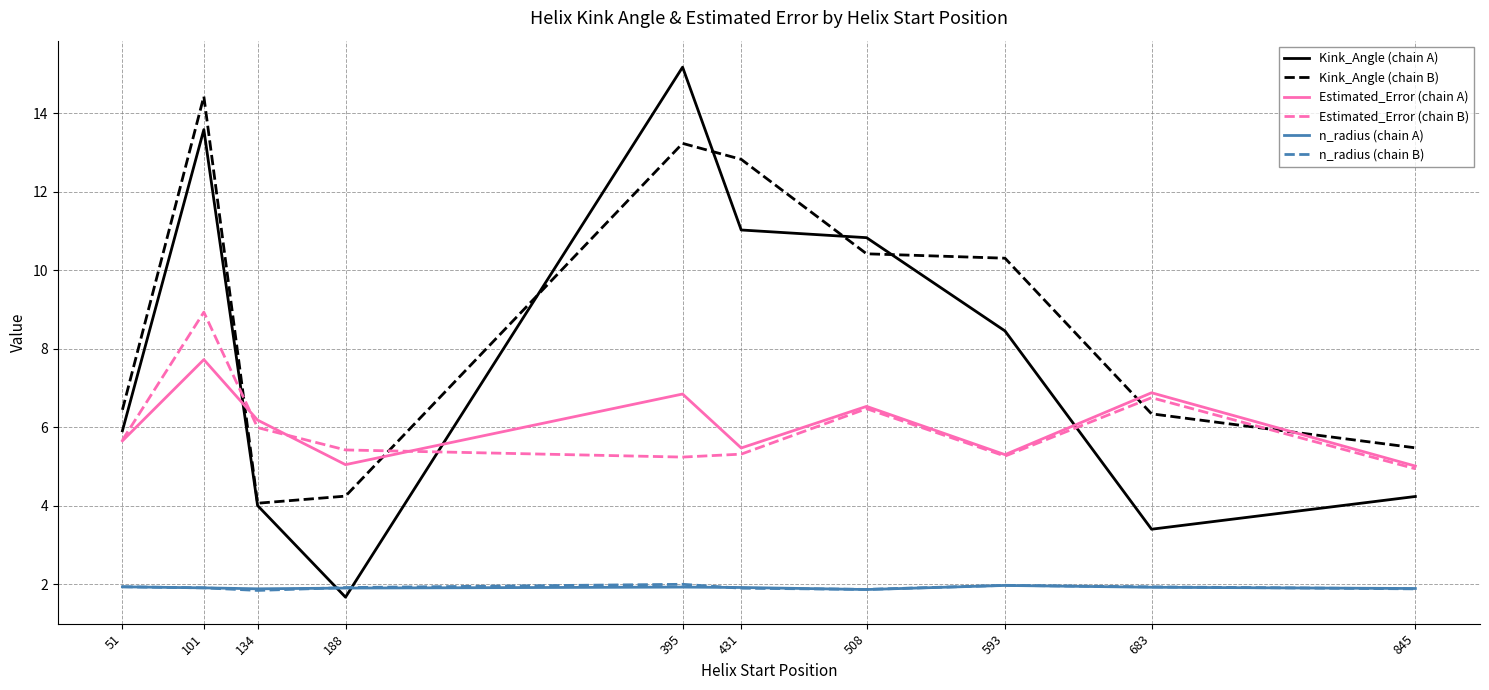

How many series are shown in this chart?

6